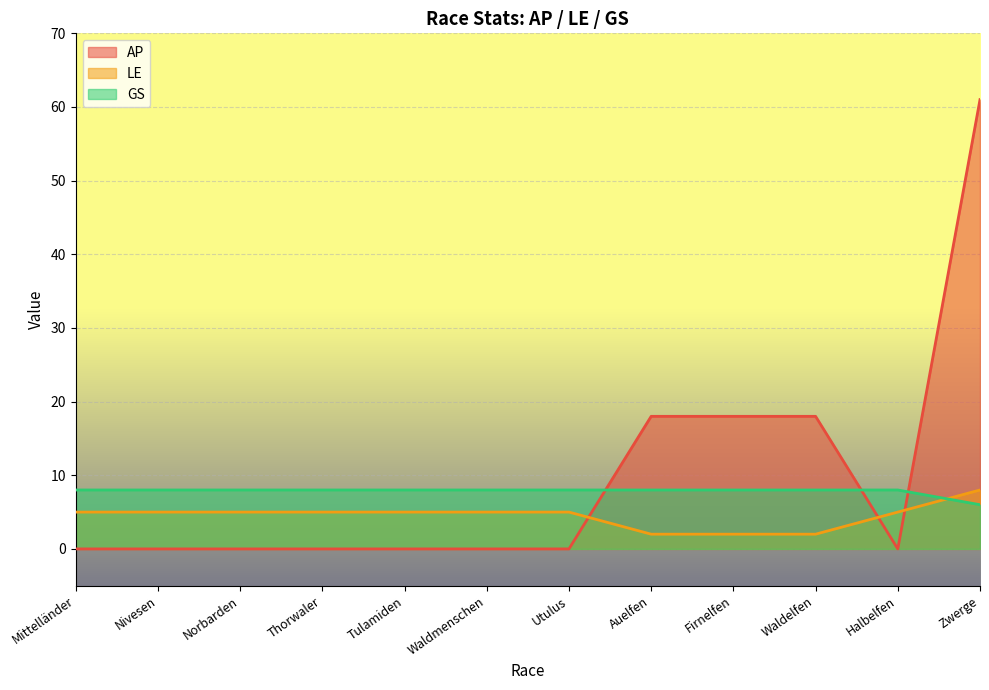

What is the total value across all series at Thorwaler?

13